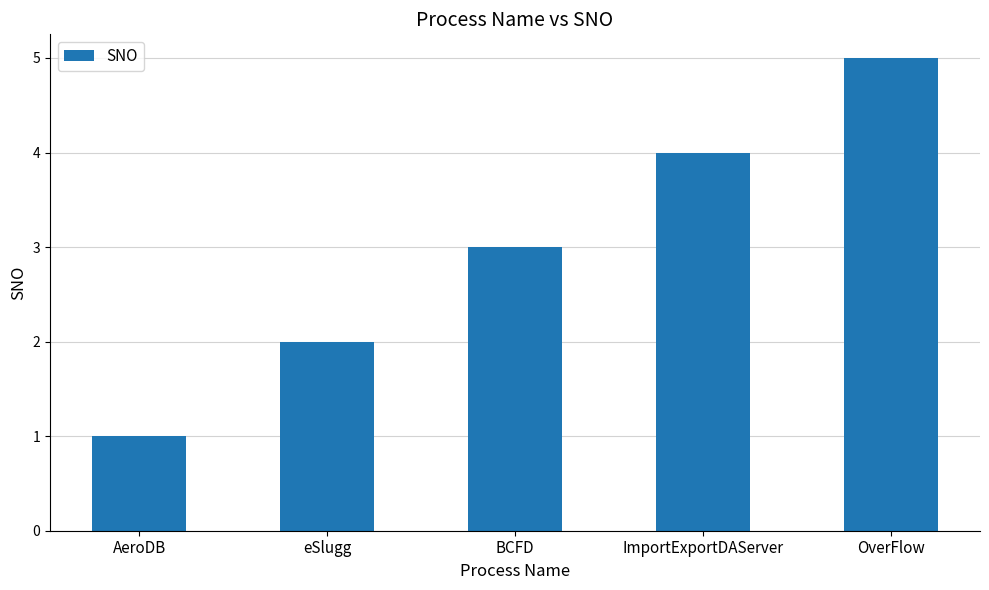

Reading left to right, extract all data points from this chart.

1	2	3	4	5